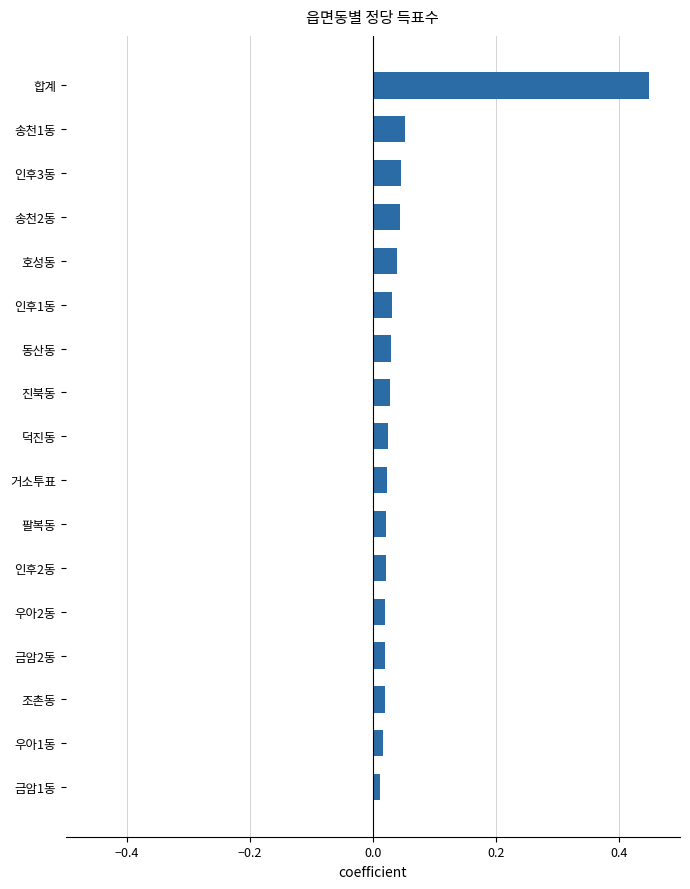

The chart shows a value of 0.6 at 합계. True or false?

False